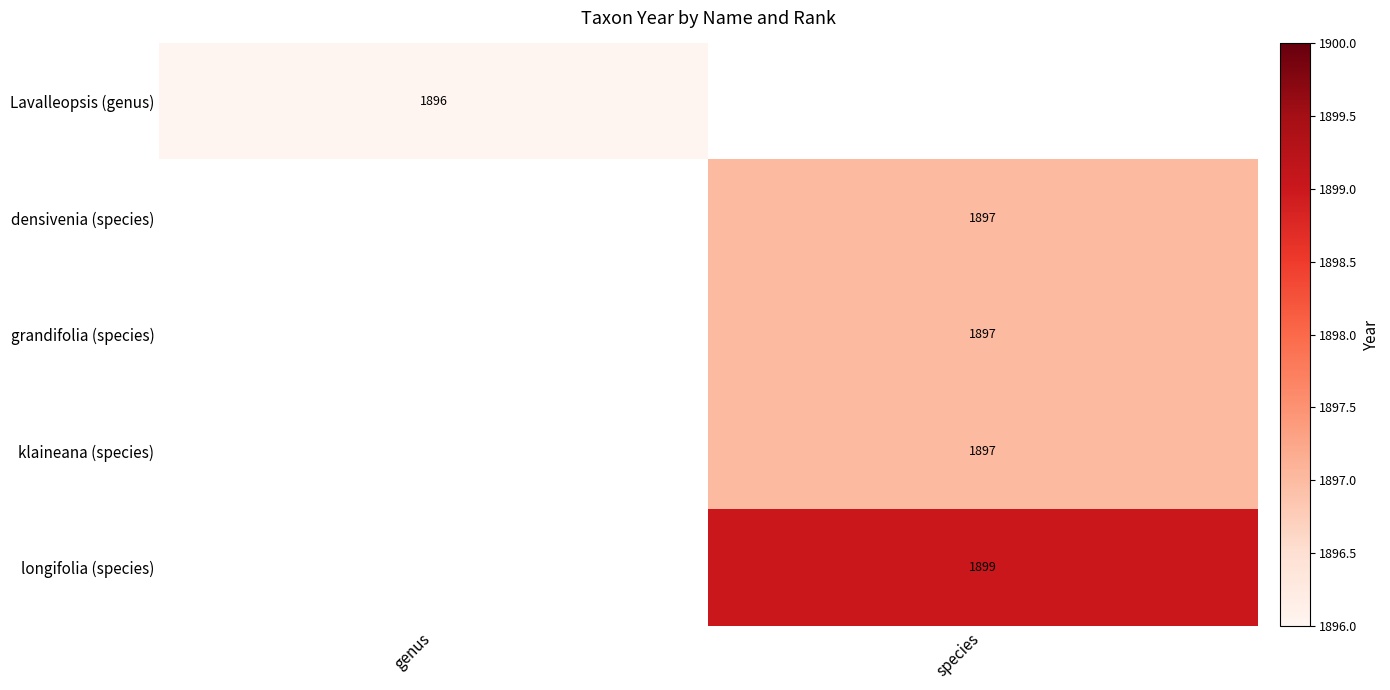

Is the value of klaineana (species) at species greater than the value of Lavalleopsis (genus) at genus?

Yes